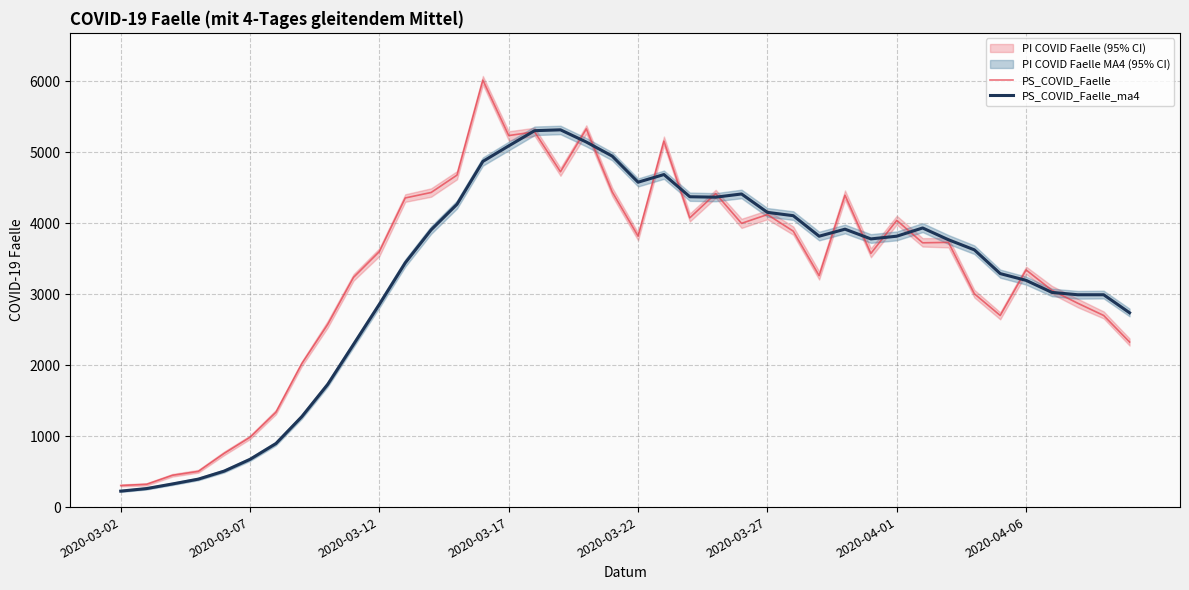

What is the highest value of the PS_COVID_Faelle series?

6016